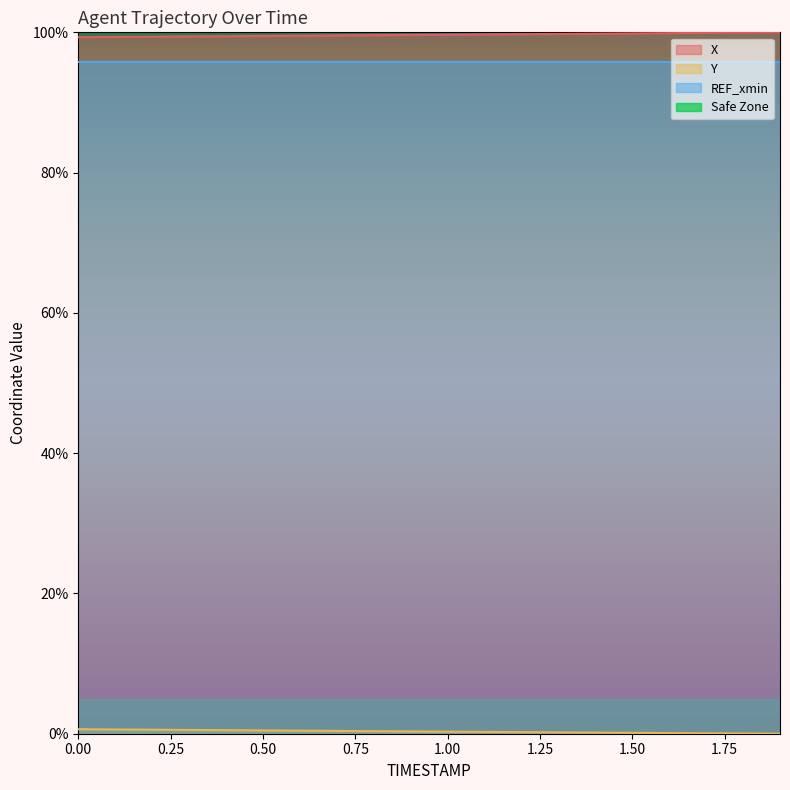

What is the value of the X point at the 1st from the left?

99.3